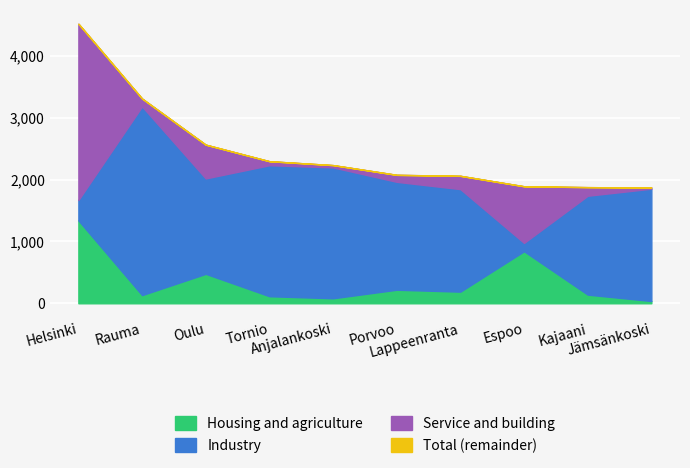

What is the sum of the Total values at Jämsänkoski and Porvoo?

3947